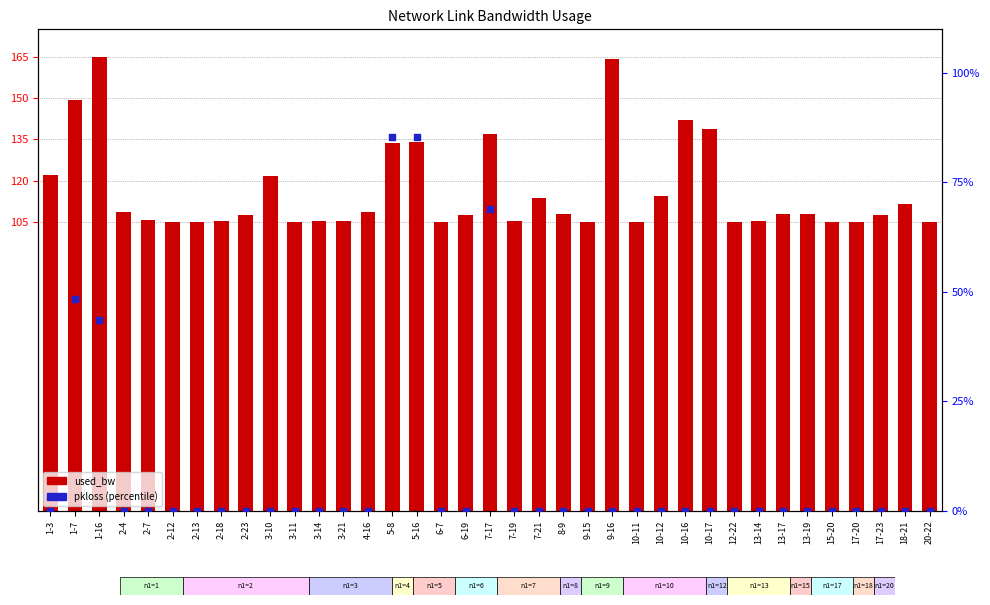

At how many categories does at least one series exceed 66?

37